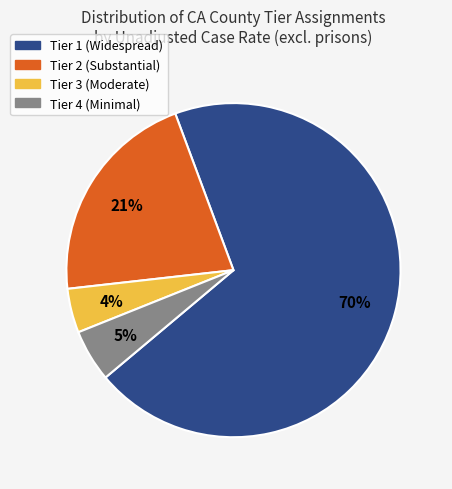

To the nearest percent, what percentage of the pie is Tier 2?

21%